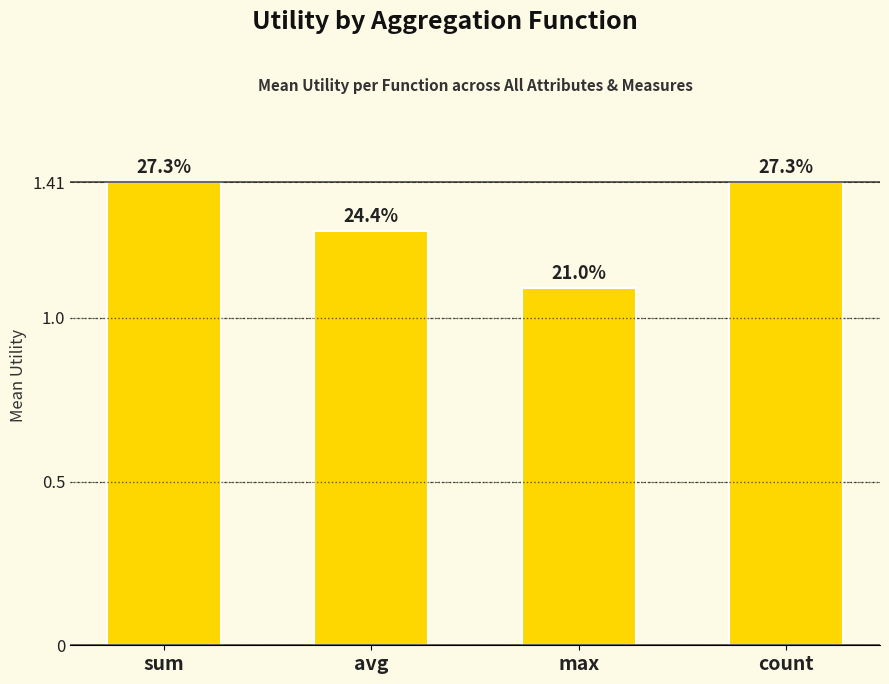

Between avg and count, which is larger?

count